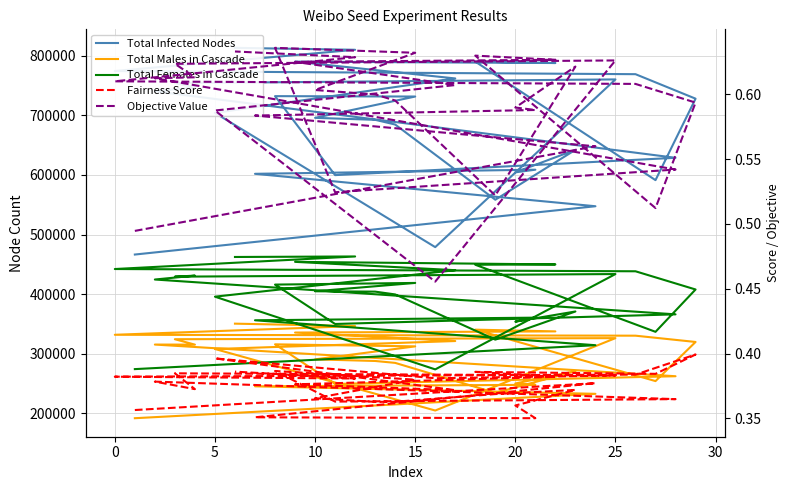

What is the difference between the second highest and minimum values in the Total Females in Cascade series?

188457.0